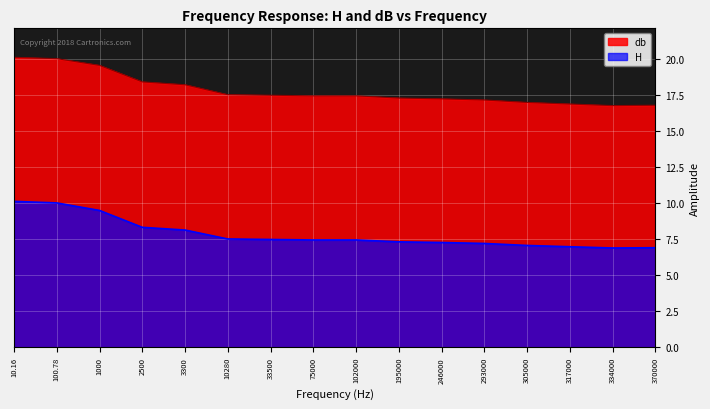

Is it true that db equals 17.3 at 195000?

True